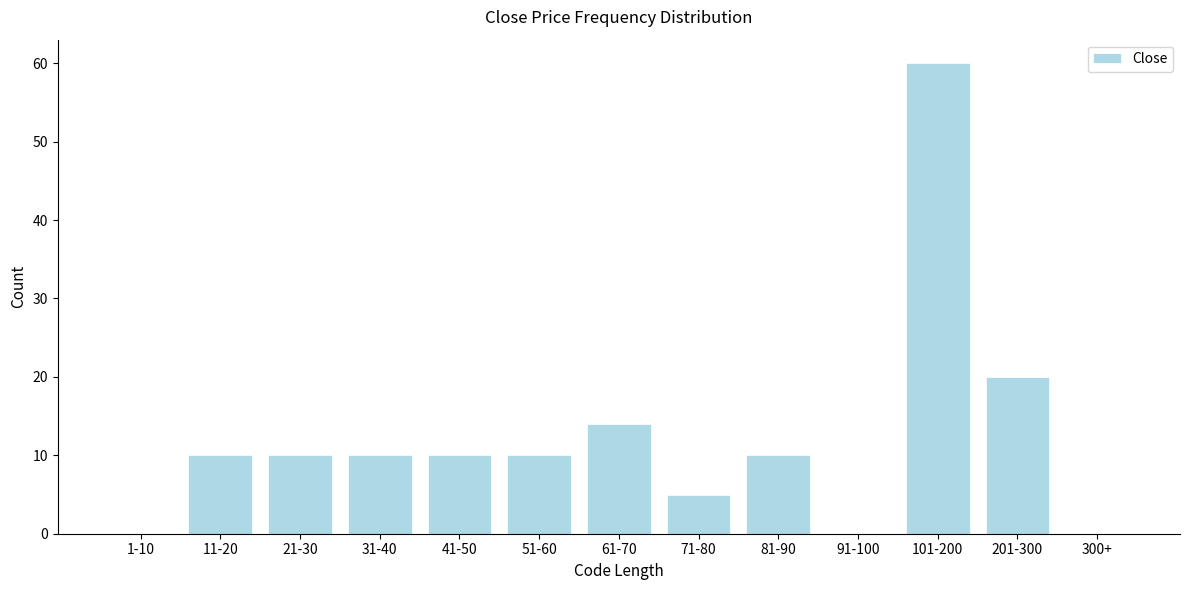

Reading left to right, list all the values displayed in this chart.

1-10=0	11-20=10	21-30=10	31-40=10	41-50=10	51-60=10	61-70=14	71-80=5	81-90=10	91-100=0	101-200=60	201-300=20	300+=0